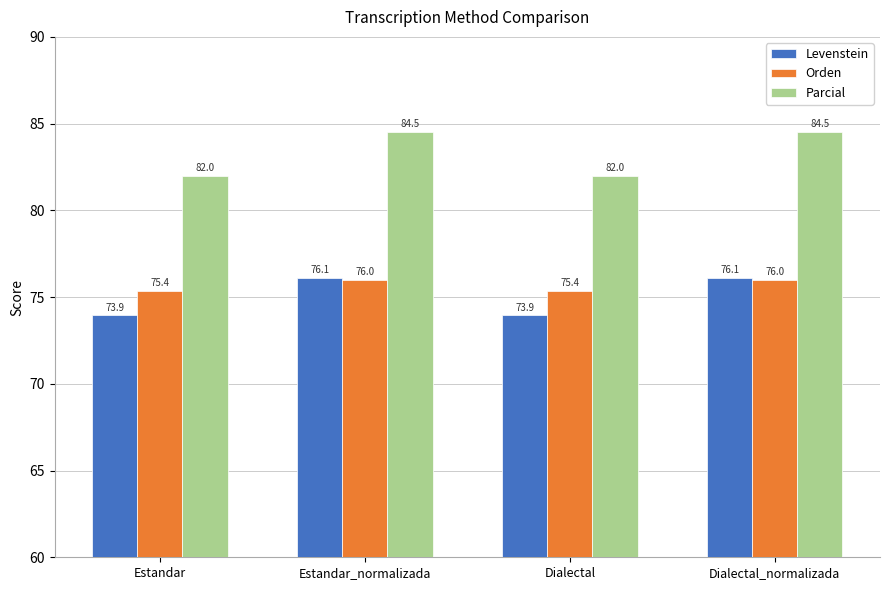

Reading left to right, transcribe all the data shown in this chart.

Levenstein: 73.9	76.1	73.9	76.1
Orden: 75.4	76.0	75.4	76.0
Parcial: 82.0	84.5	82.0	84.5